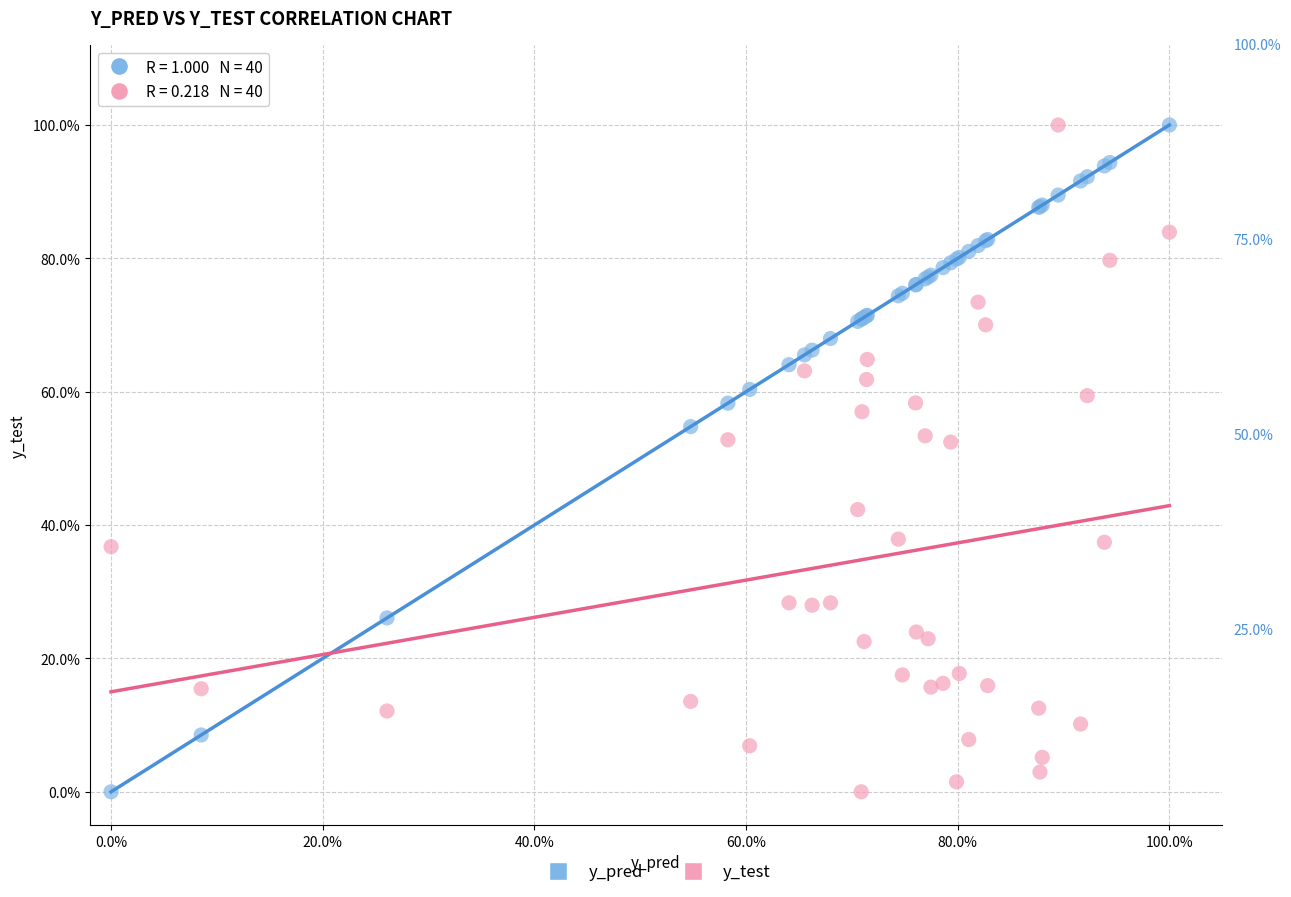

What are all the series names shown in the legend?

y_pred, y_test